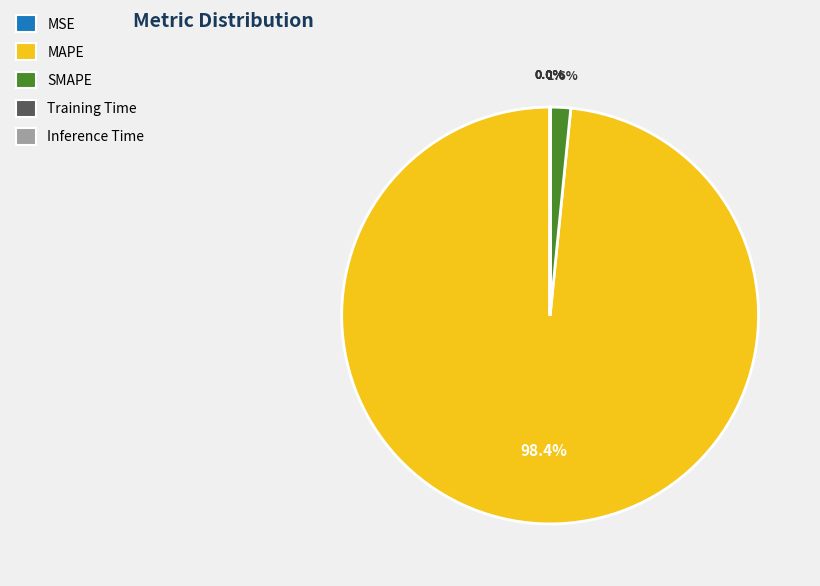

Which category has the biggest portion of the pie?

MAPE